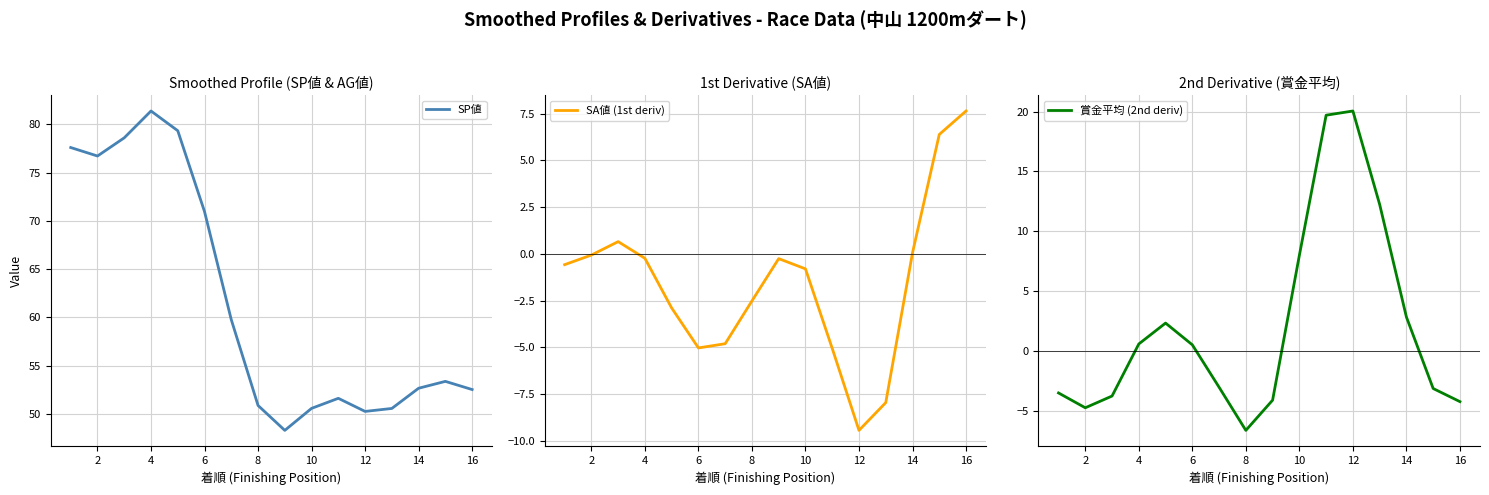

The value of SA値 (1st deriv) at 8 is -2.5. True or false?

True